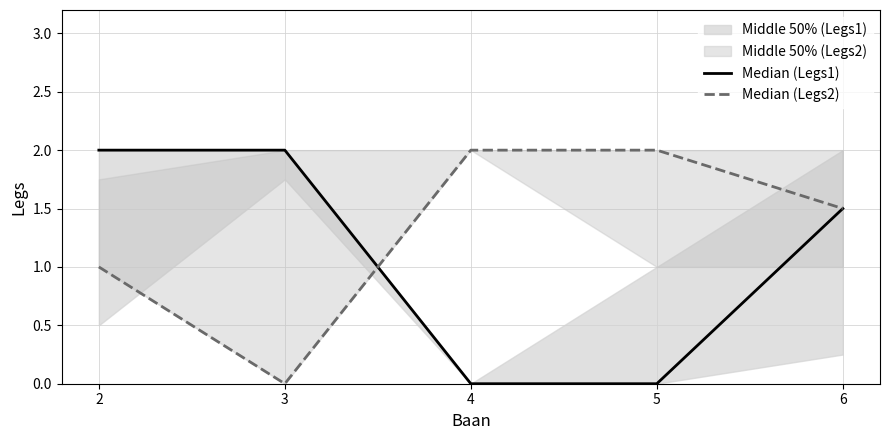

What is the sum of all Median (Legs2) values?

6.5